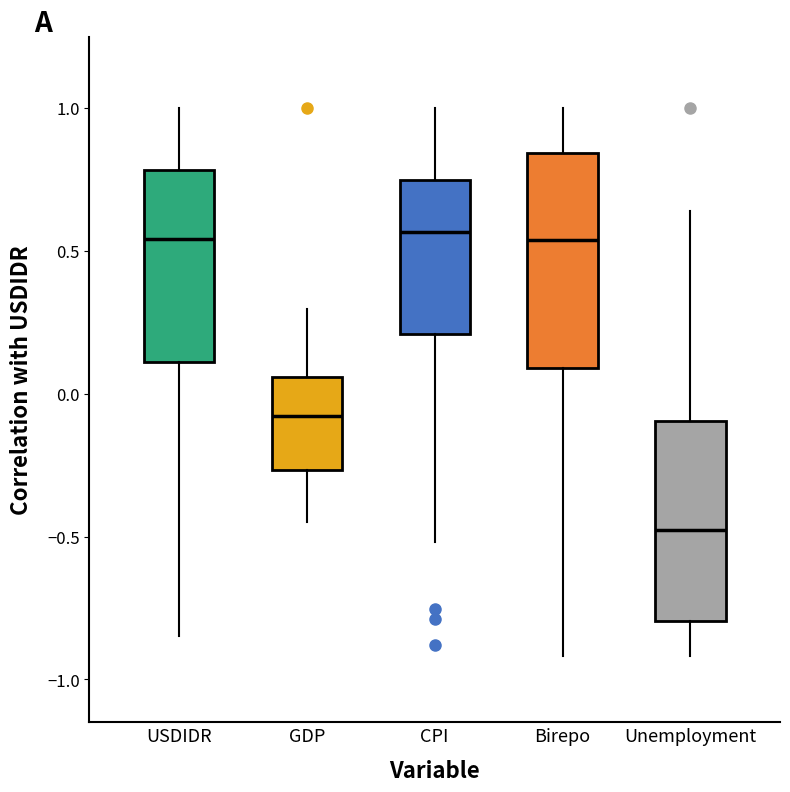

Which box has the lowest median line?

Unemployment